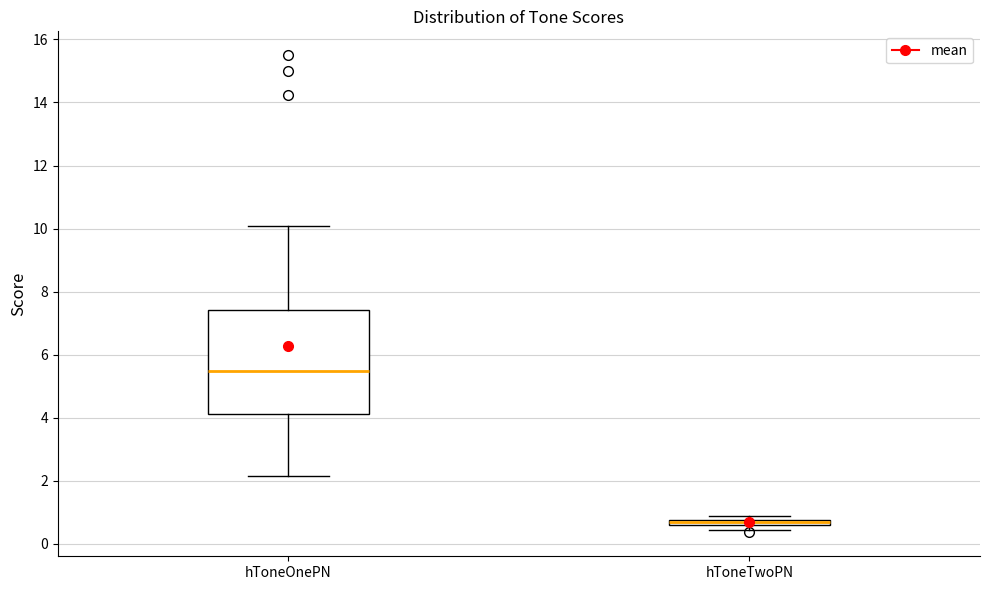

Where does the upper whisker of the box for hToneOnePN end on the y-axis? The values are not printed on the chart, so give them approximately, as read against the axis.

10.0